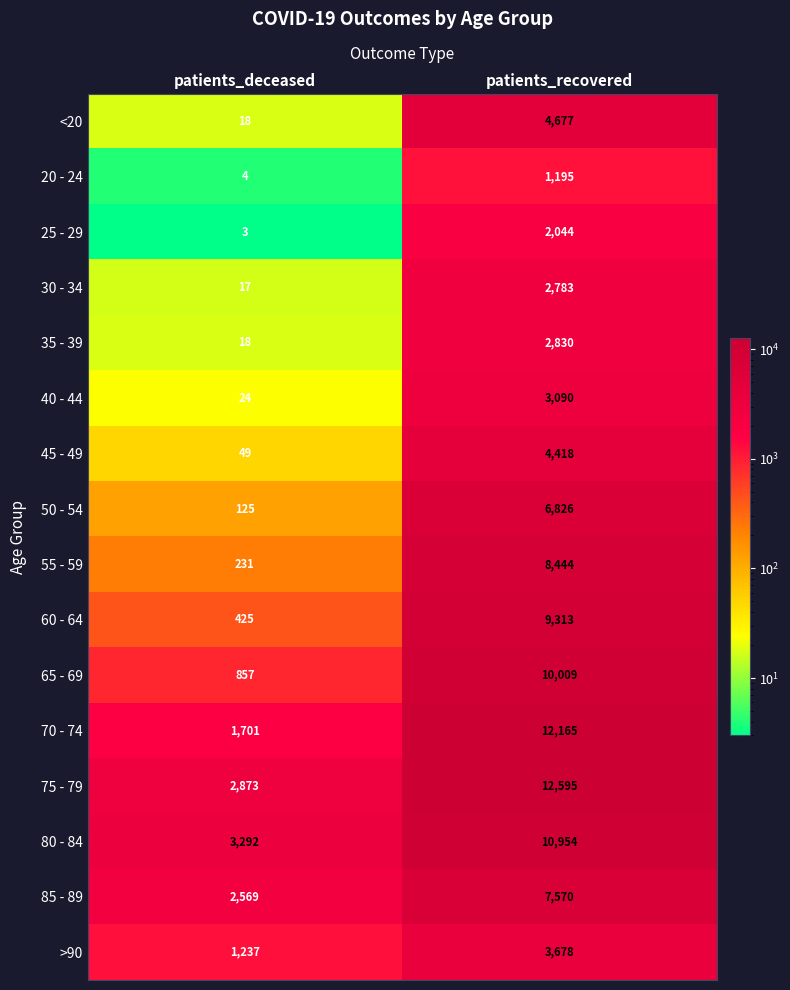

What is the difference between the maximum and minimum values in the 35 - 39 series?

2812